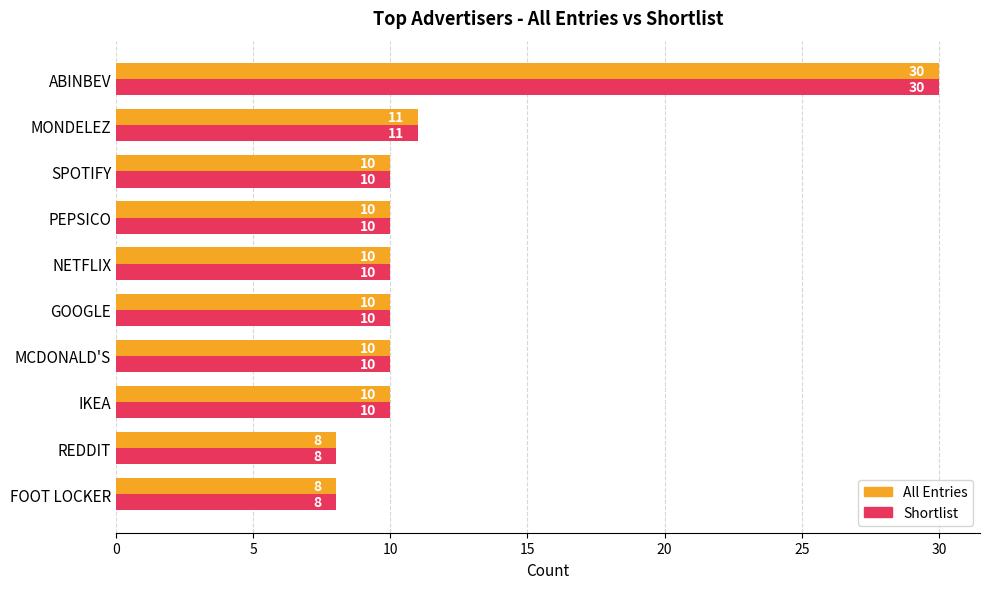

What is the difference between the maximum and minimum values in the All Entries series?

22